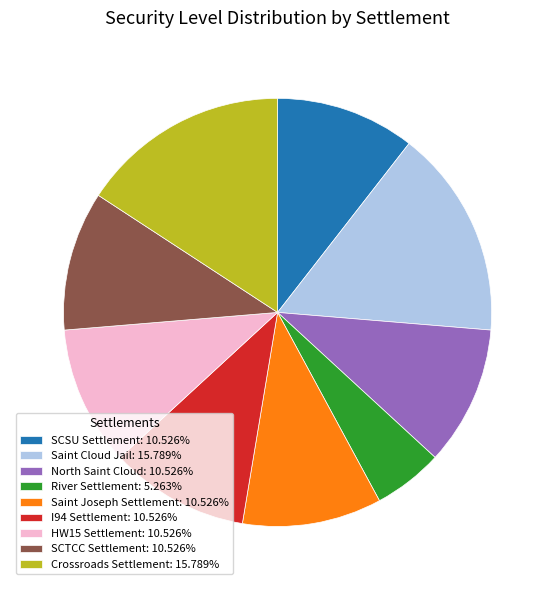

How many slices are in this pie chart?

9